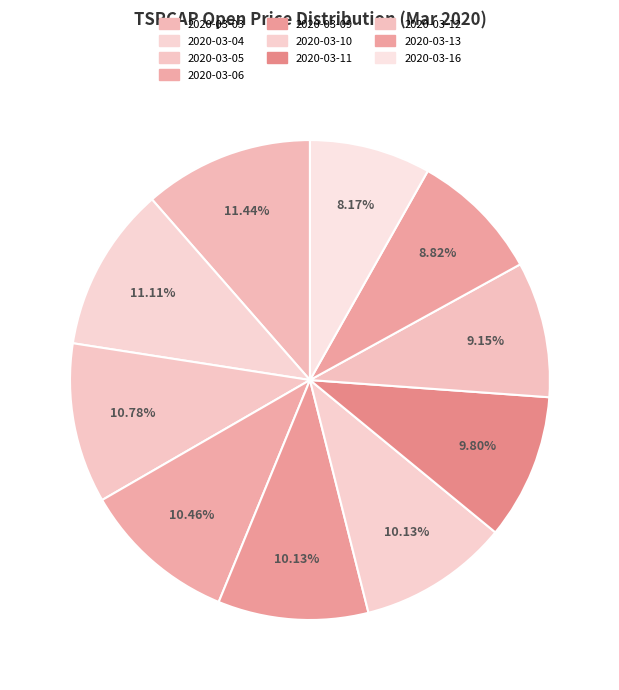

How many slices are in this pie chart?

10